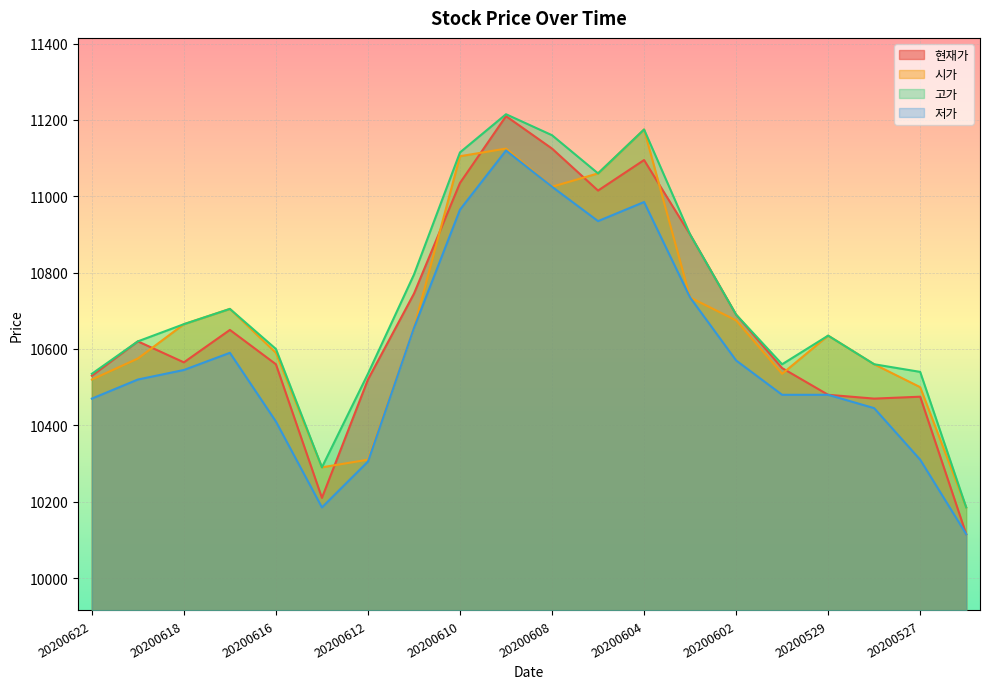

Reading right to left, list all the values displayed in this chart.

현재가: 10115	10475	10470	10480	10550	10690	10900	11095	11015	11125	11210	11035	10745	10520	10210	10560	10650	10565	10620	10530
시가: 10185	10500	10560	10635	10535	10675	10735	11175	11060	11025	11125	11105	10655	10310	10290	10590	10705	10665	10575	10520
고가: 10185	10540	10560	10635	10560	10690	10900	11175	11060	11160	11215	11115	10795	10535	10290	10600	10705	10665	10620	10535
저가: 10115	10310	10445	10480	10480	10570	10735	10985	10935	11025	11120	10965	10655	10305	10185	10410	10590	10545	10520	10470